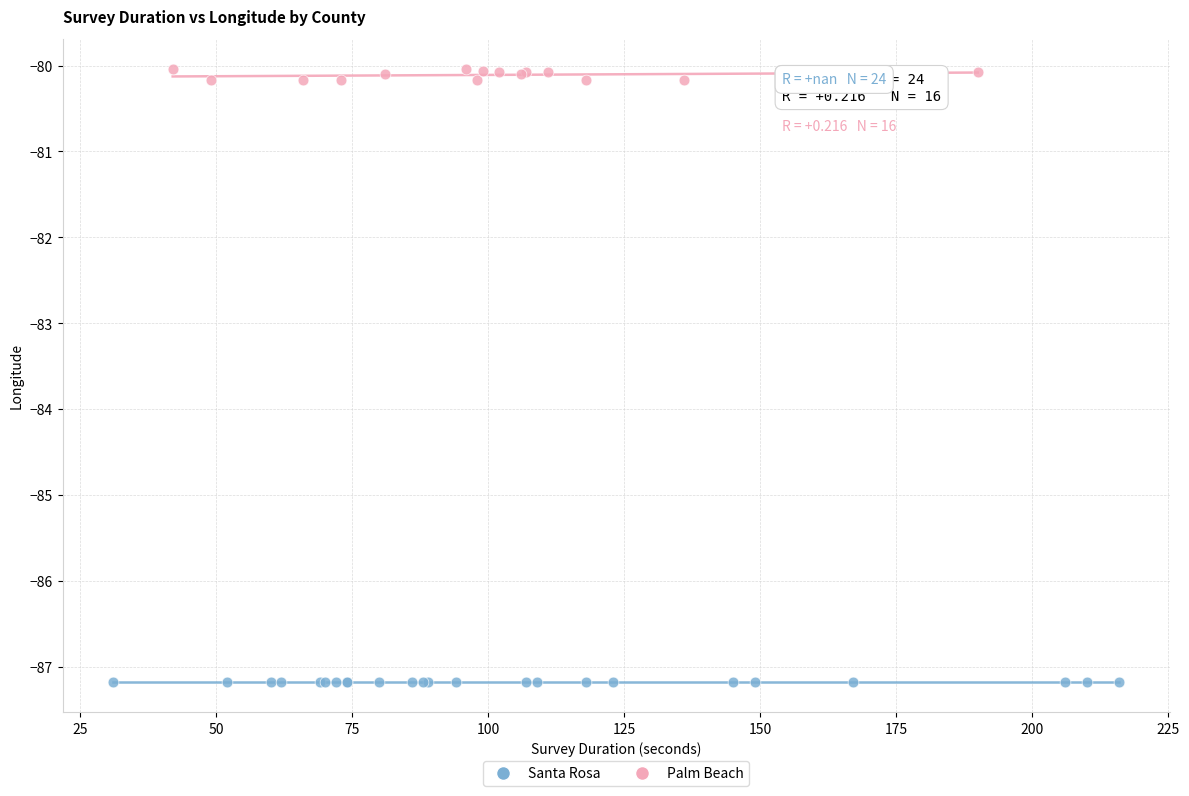

Which series contains the lowest Y value?

Santa Rosa